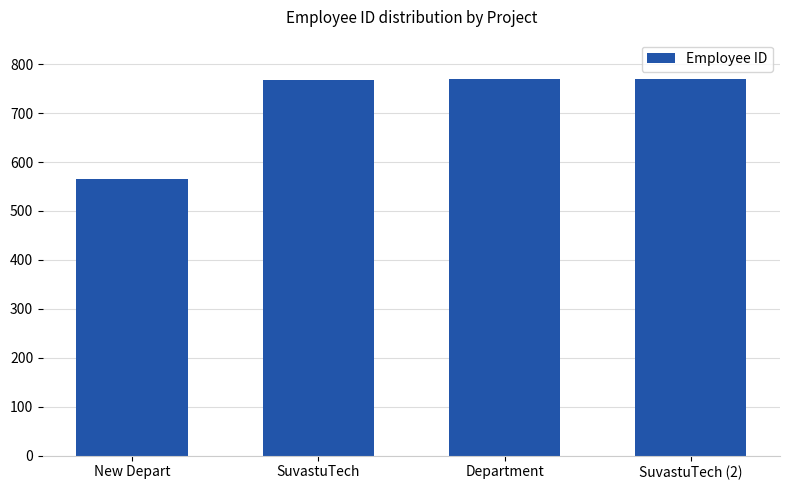

What is the change in value from SuvastuTech to SuvastuTech (2)?

+2